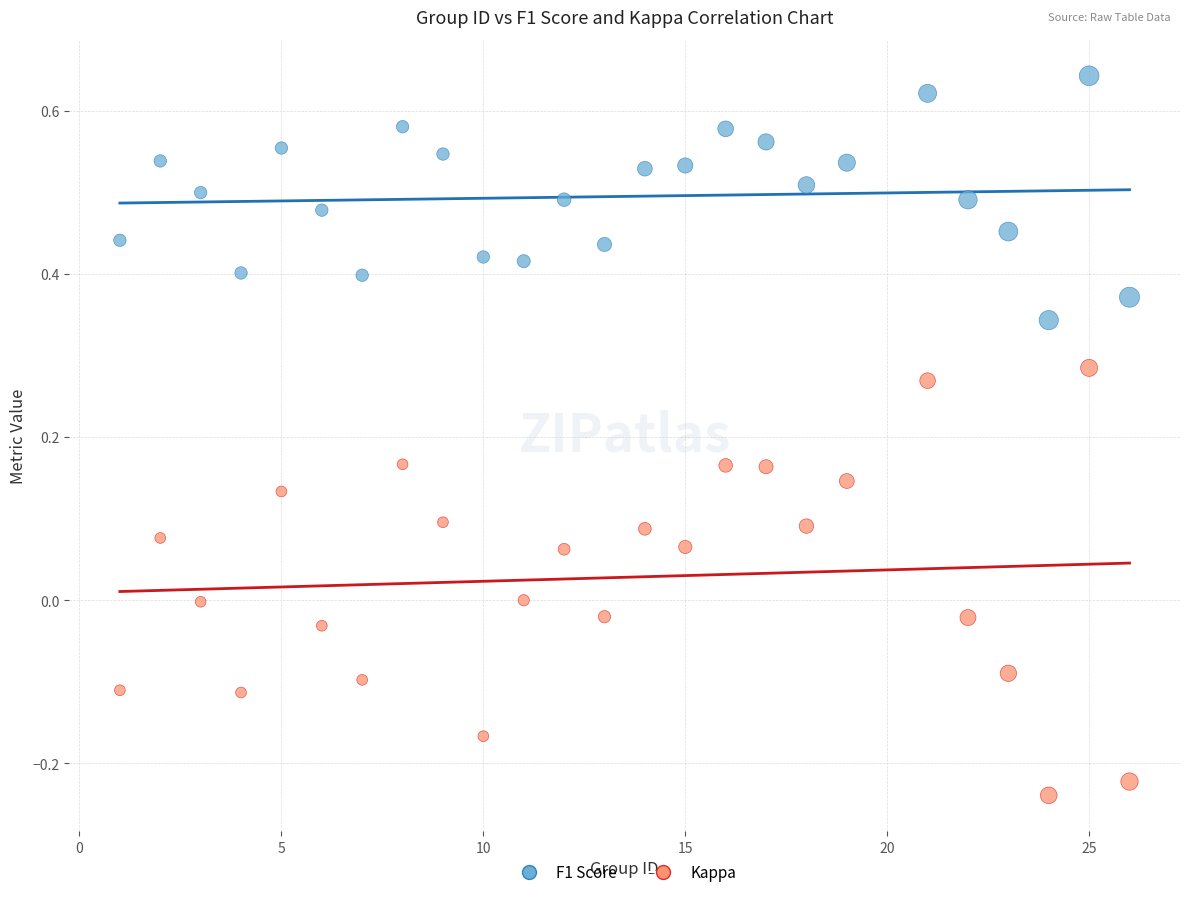

Which series contains the lowest Y value?

Kappa